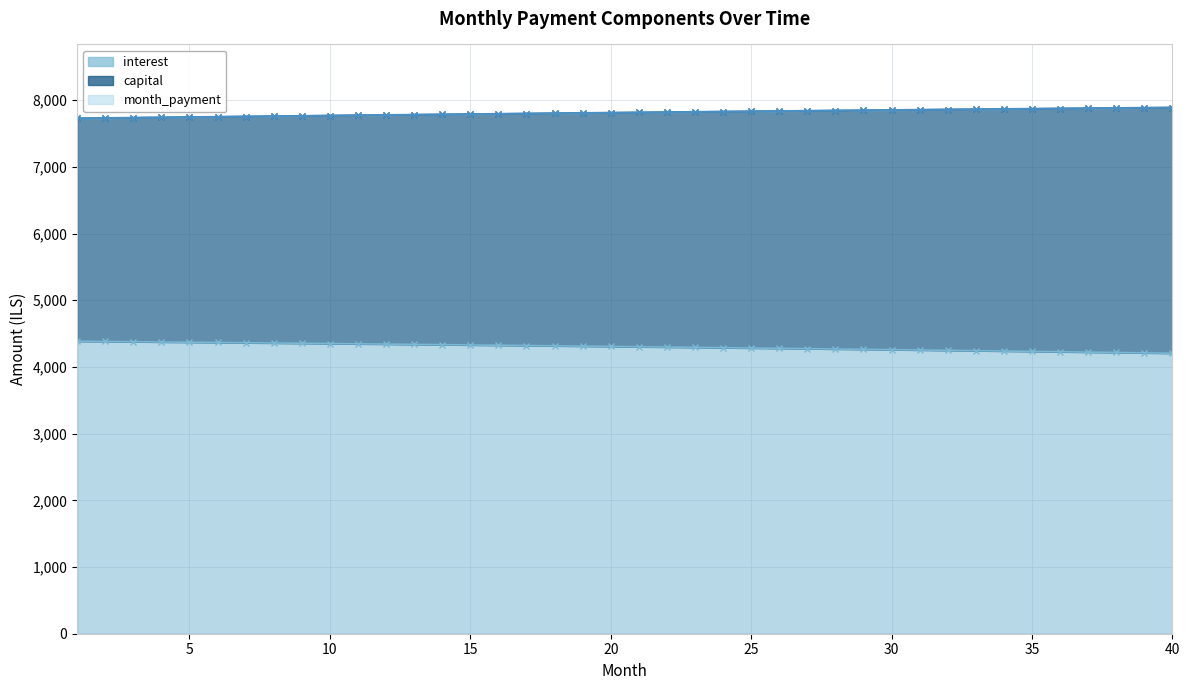

Read the month_payment value at 3.

7736.9